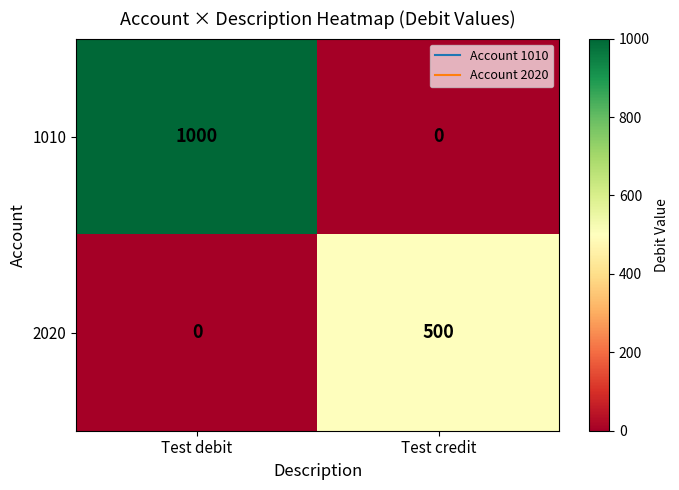

True or false: 1010 has a value of 372 at Test credit.

False